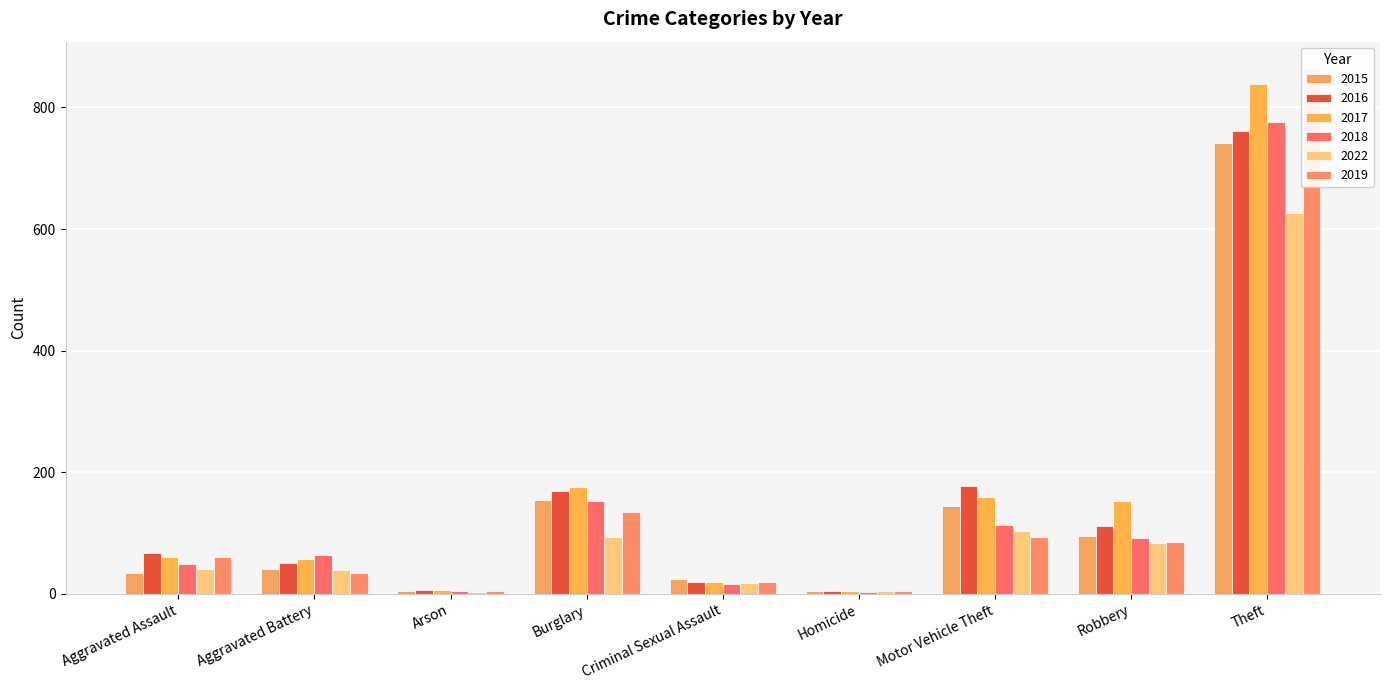

At which label does 2018 first exceed 64?

Burglary